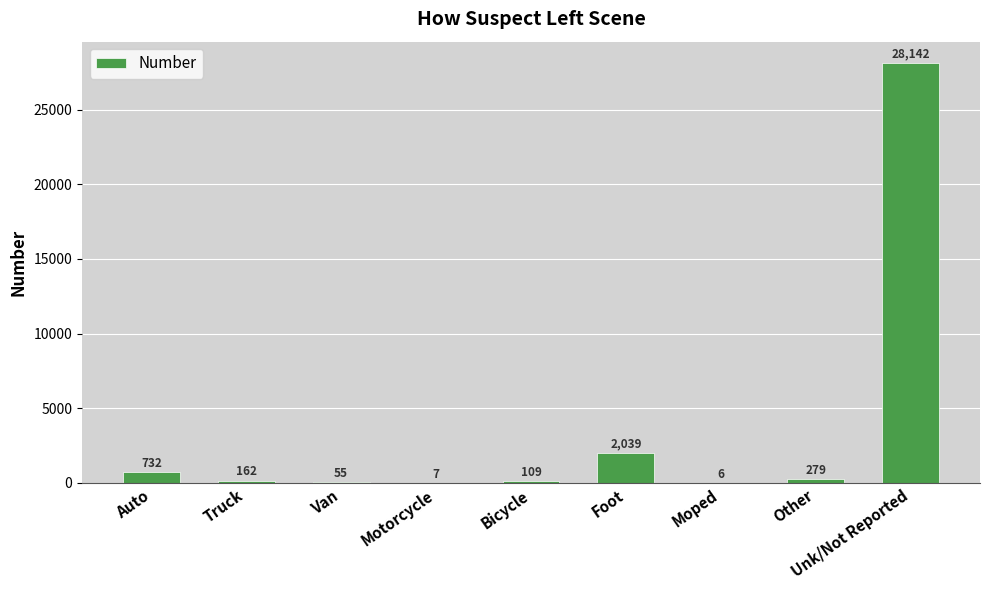

At which label does the data first exceed 162?

Auto